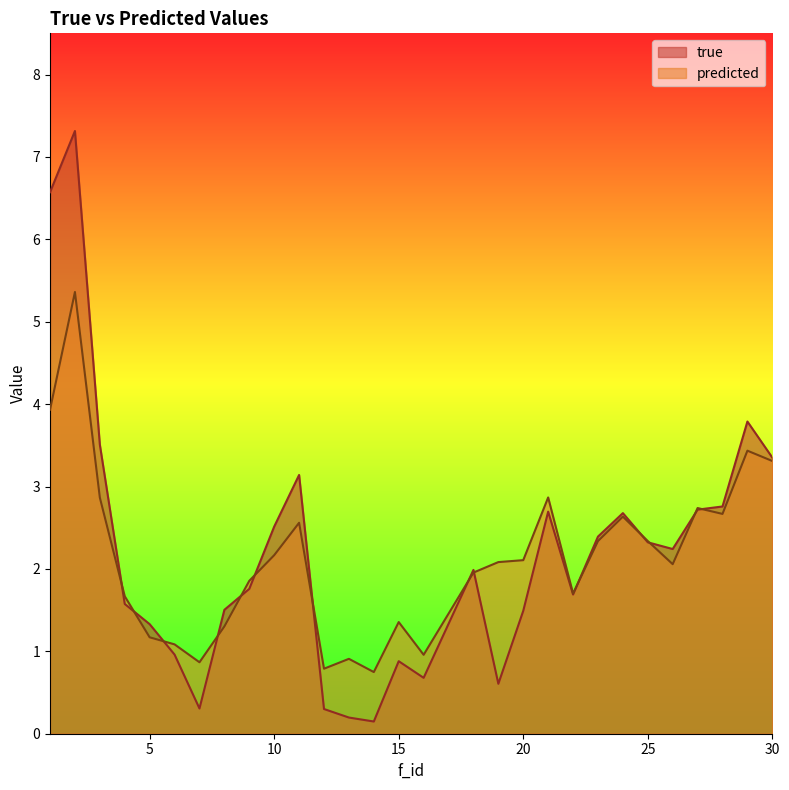

What is the difference between the highest and lowest values at 15?

0.5